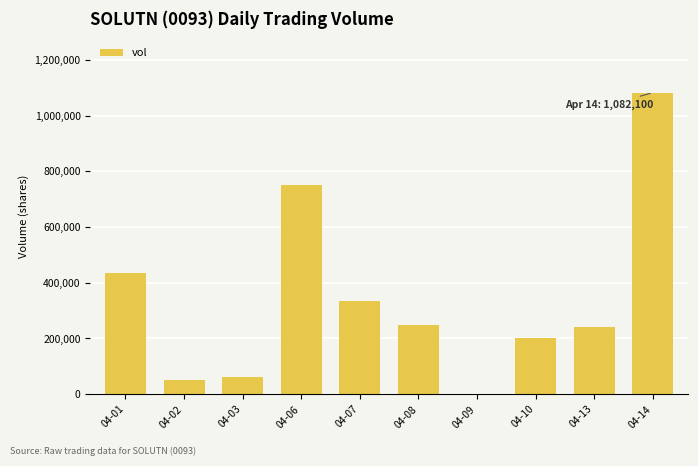

Which label corresponds to the largest value in the chart?

04-14